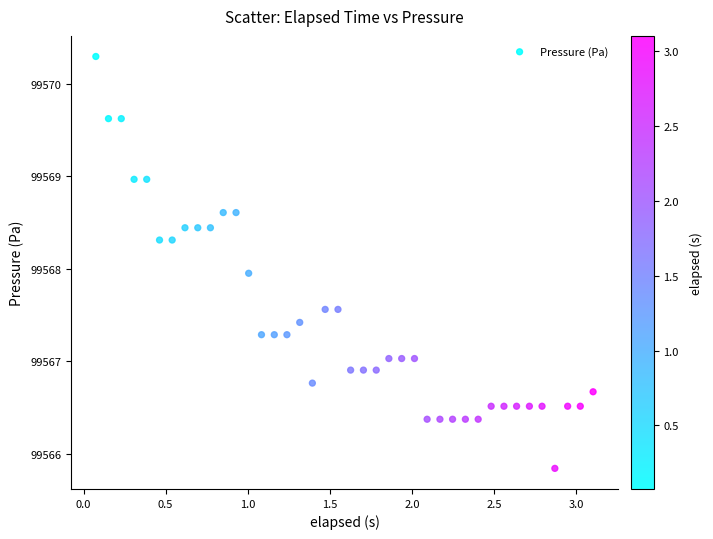

What is the range of X values (max minus min)?

3.0